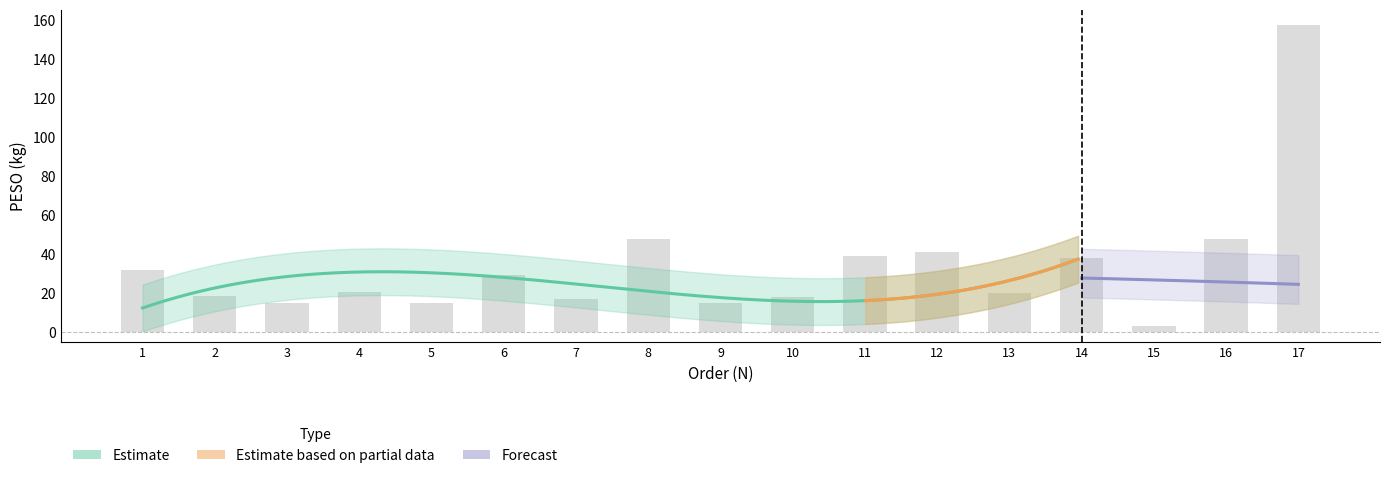

Which has a higher value, 4 or 1?

1